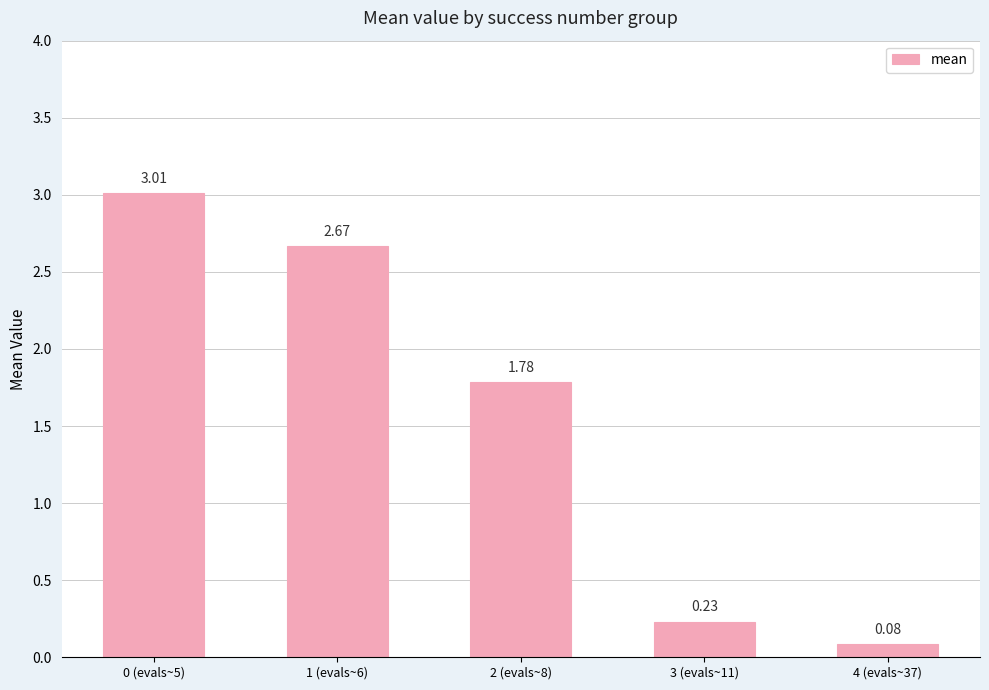

Rank the categories by value from lowest to highest.

4 (evals~37), 3 (evals~11), 2 (evals~8), 1 (evals~6), 0 (evals~5)